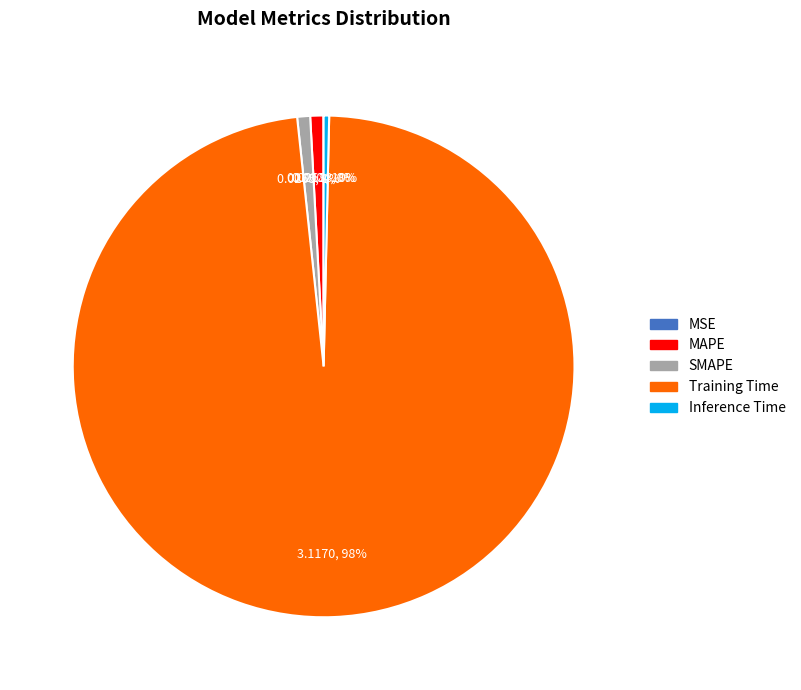

To the nearest percent, what is the difference between the largest and smallest slice percentages?

98%